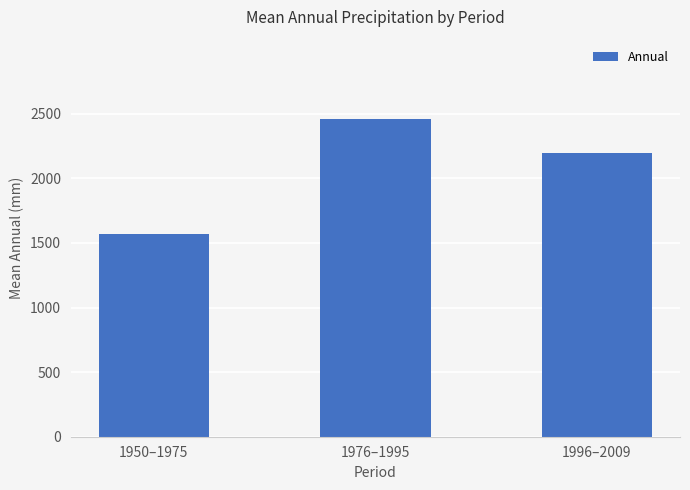

Rank the categories by value from highest to lowest.

1976–1995, 1996–2009, 1950–1975